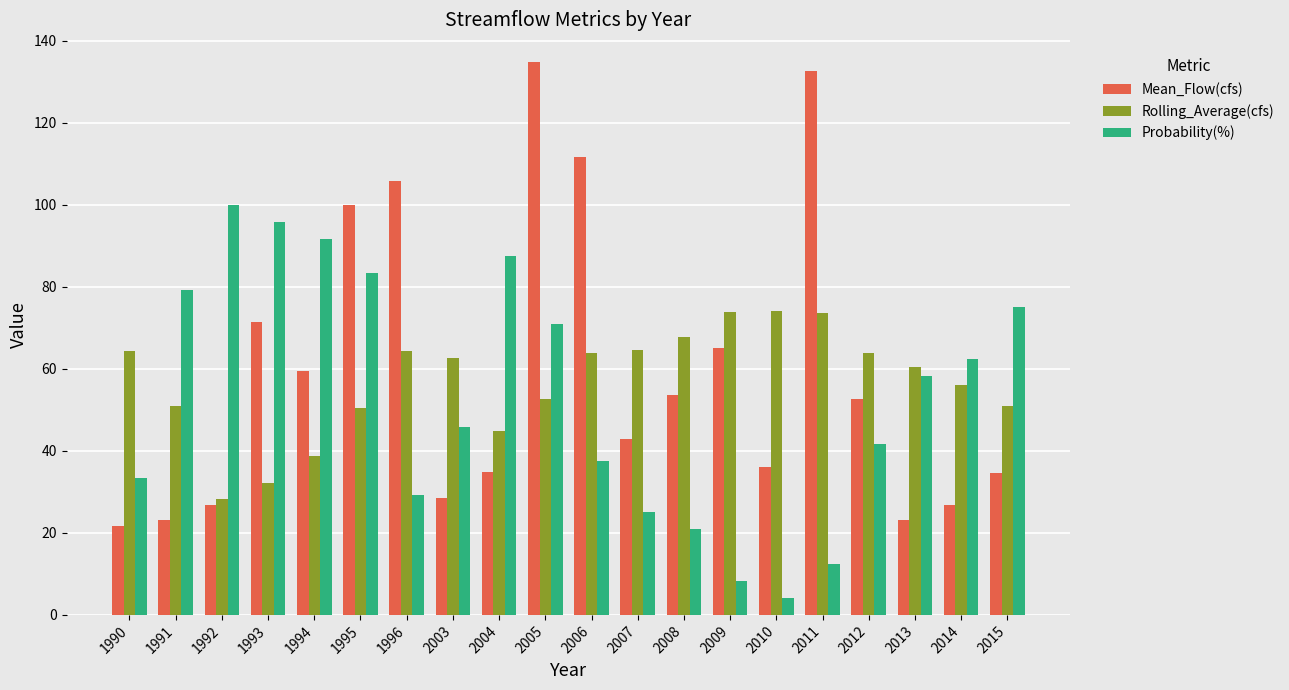

What is the value of the Rolling_Average(cfs) bar at the 1st from the left?

64.4